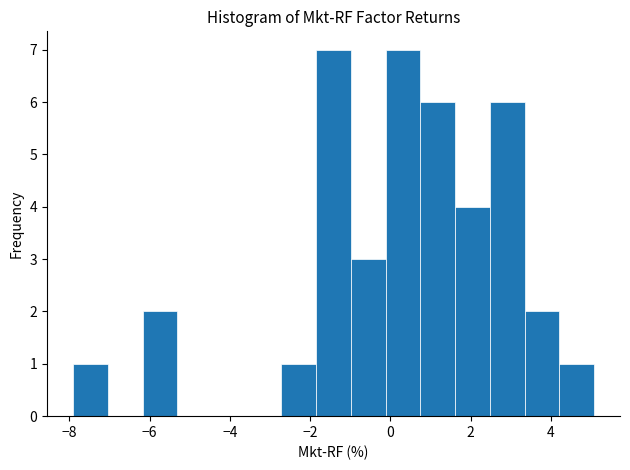

What is the height of the bar covering 4.2 to 5.0 on the x-axis? Neither the bar edges nor the heights are printed on the chart, so give them approximately, as read against the axes.

1